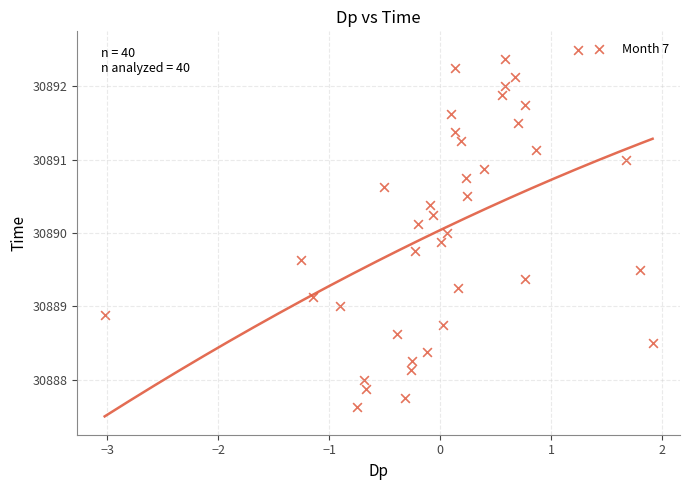

What is the range of X values (max minus min)?

4.9